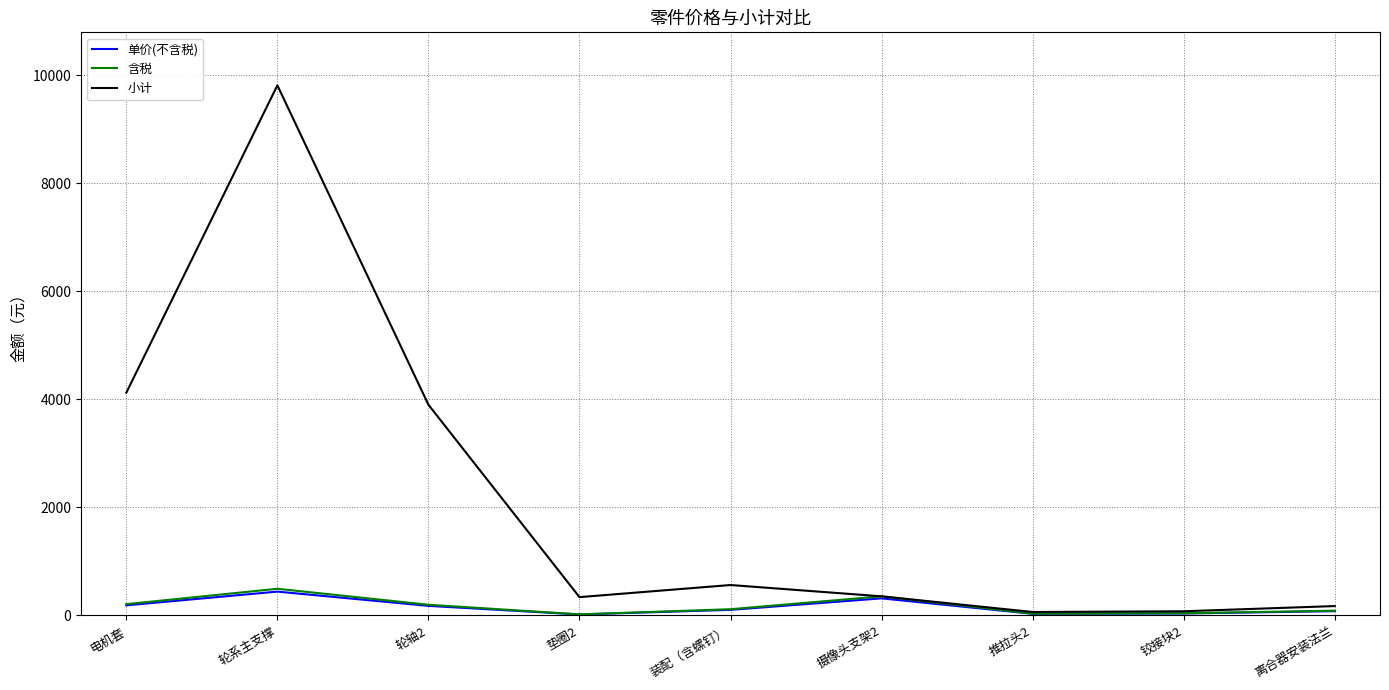

Which category has the highest value in the 小计 series?

轮系主支撑